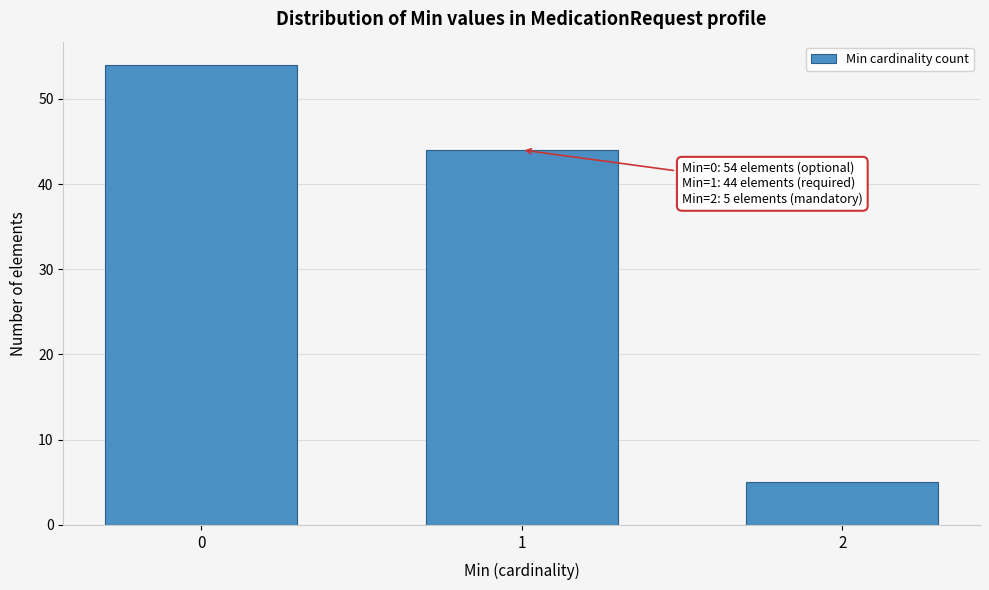

Reading left to right, what are all the values shown in this chart?

0=54	1=44	2=5